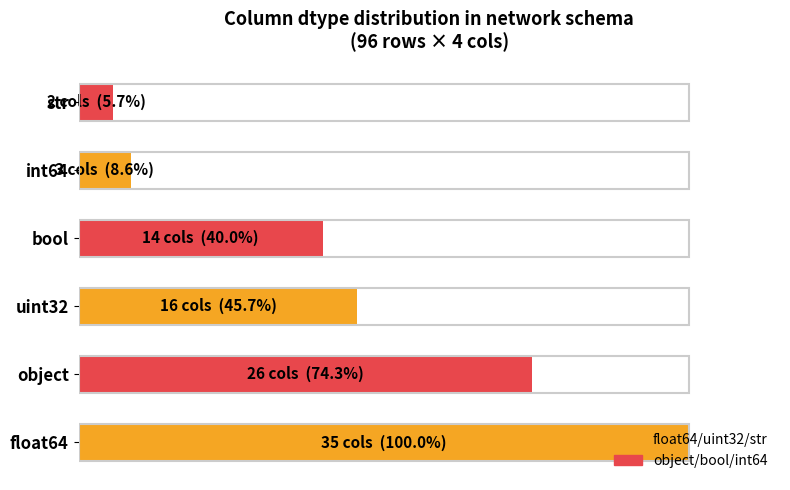

Rank the categories by value from highest to lowest.

float64, object, uint32, bool, int64, str